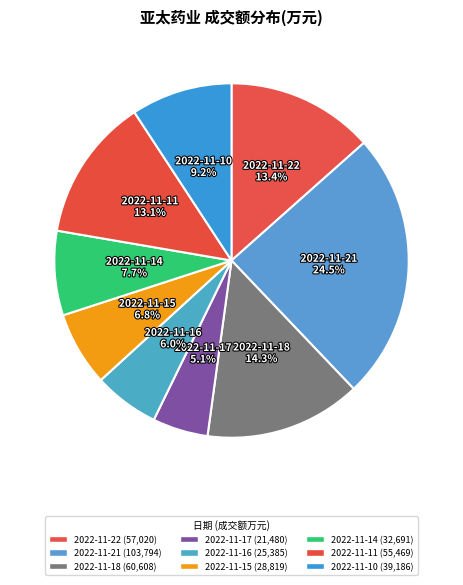

The 2022-11-17 slice represents 5% of the pie. True or false?

True